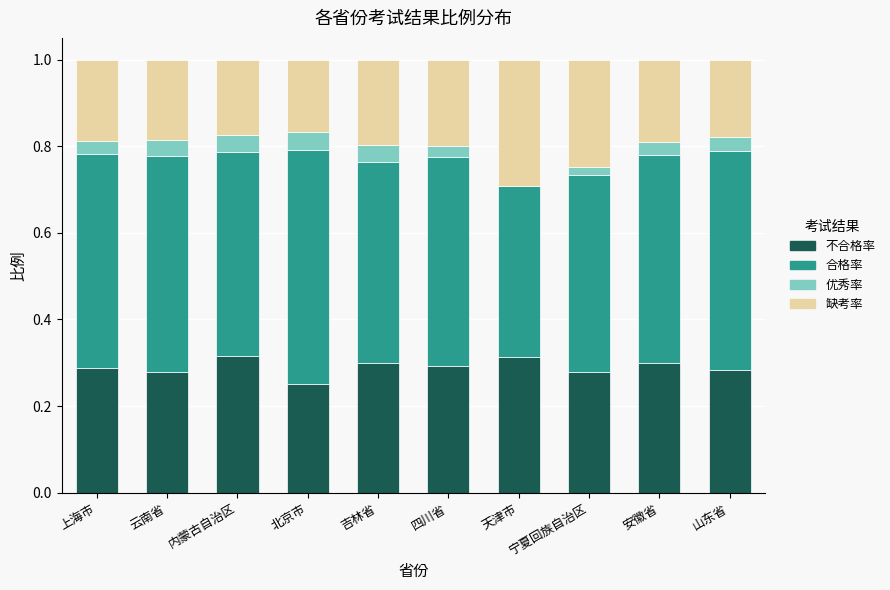

What is the total value across all series at 上海市?

1.0